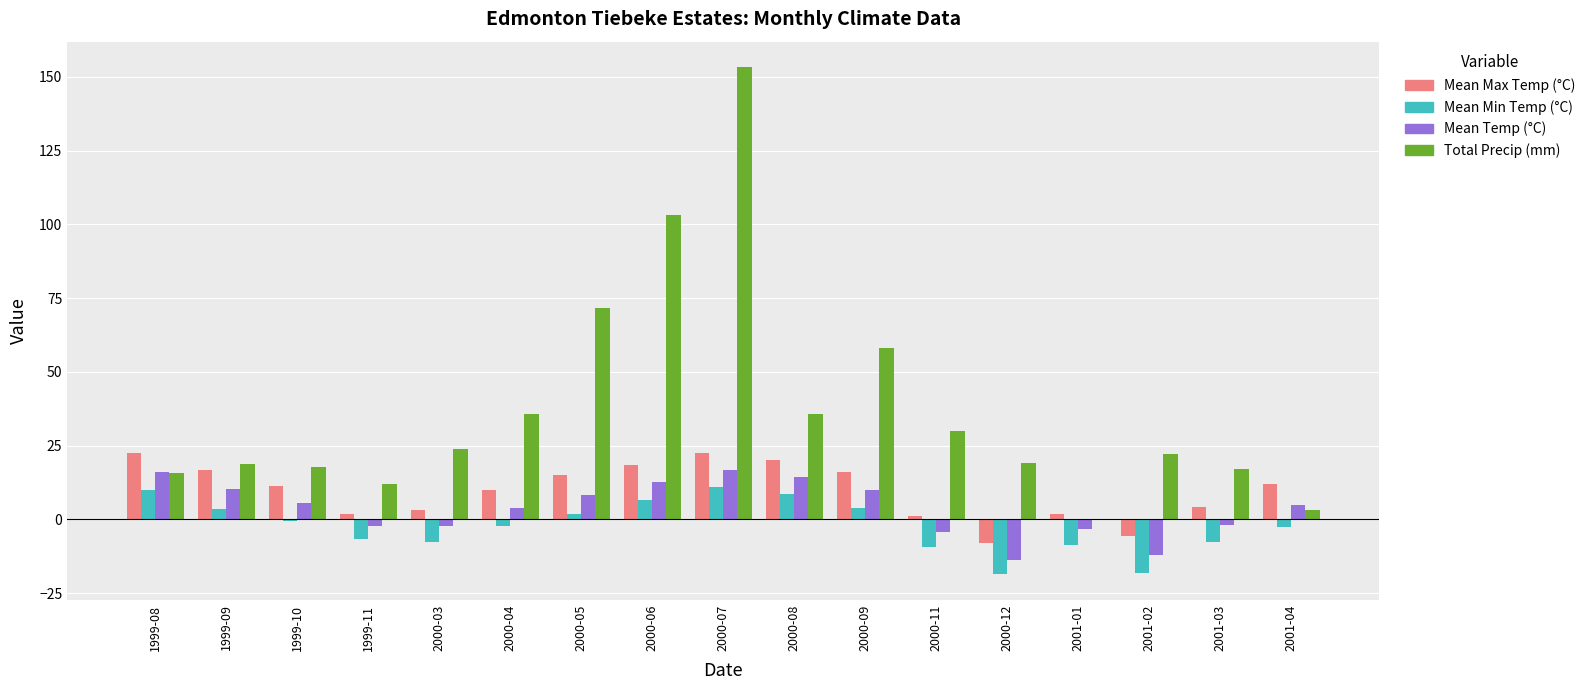

Count the number of categories in the chart.

17